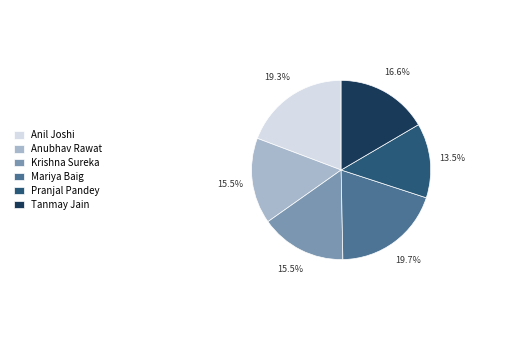

The Mariya Baig slice represents 6% of the pie. True or false?

False